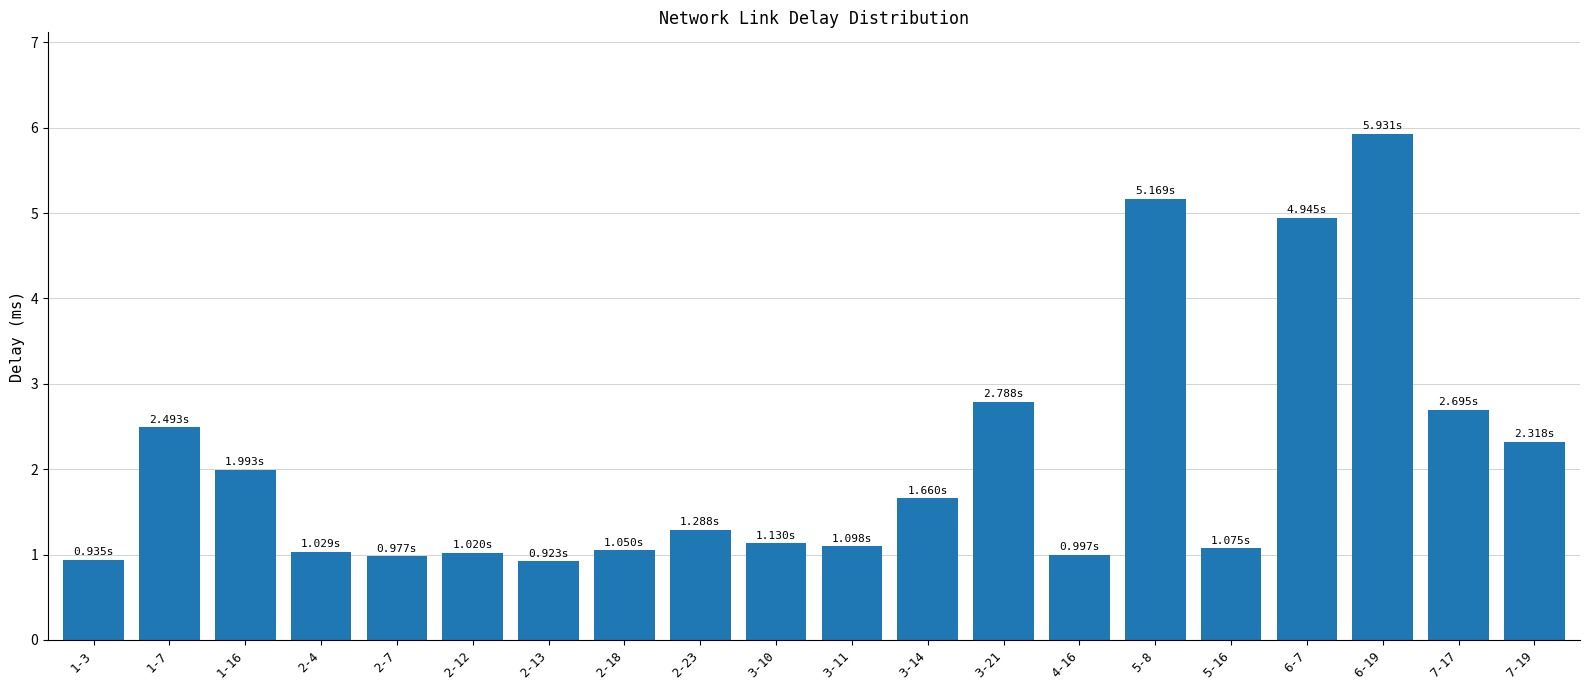

The value at 2-23 is 1.3. True or false?

True